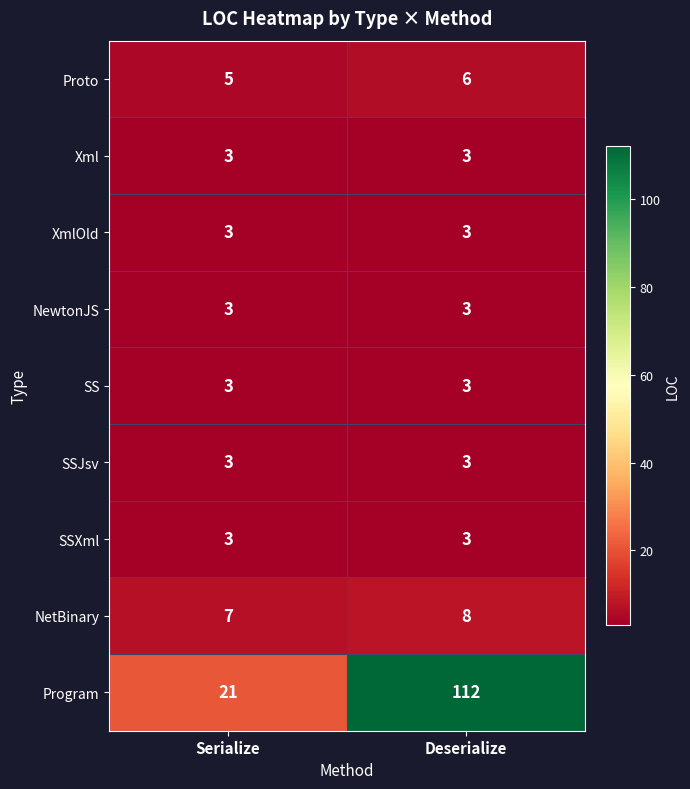

What is the sum of all Xml values?

6